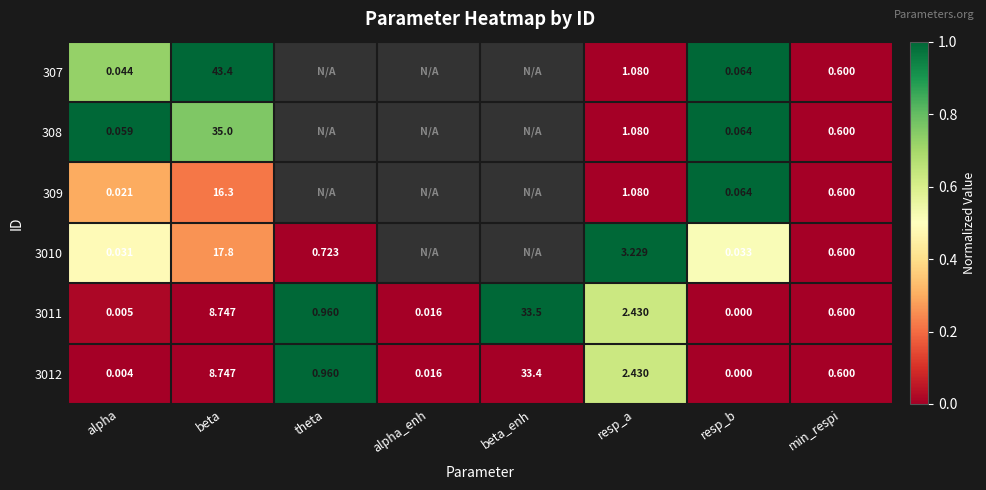

Is the value of 3012 at resp_a greater than the value of 309 at resp_a?

Yes